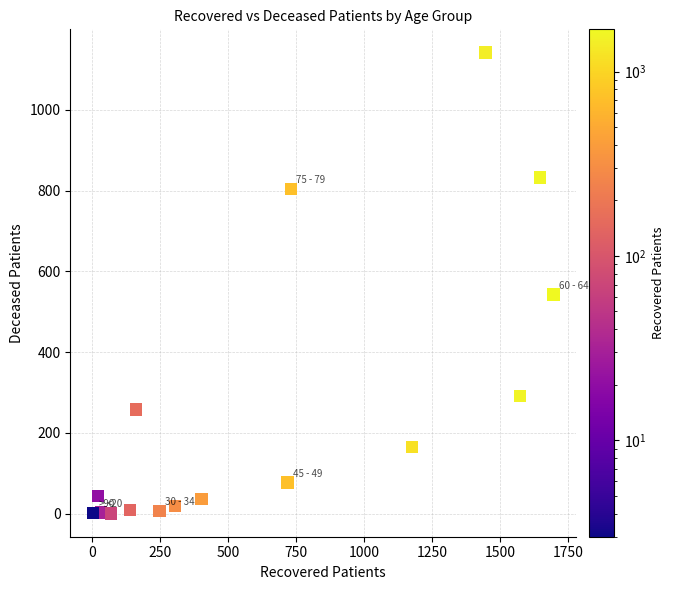

What Y value in the scatter plot is closest to 571?

543